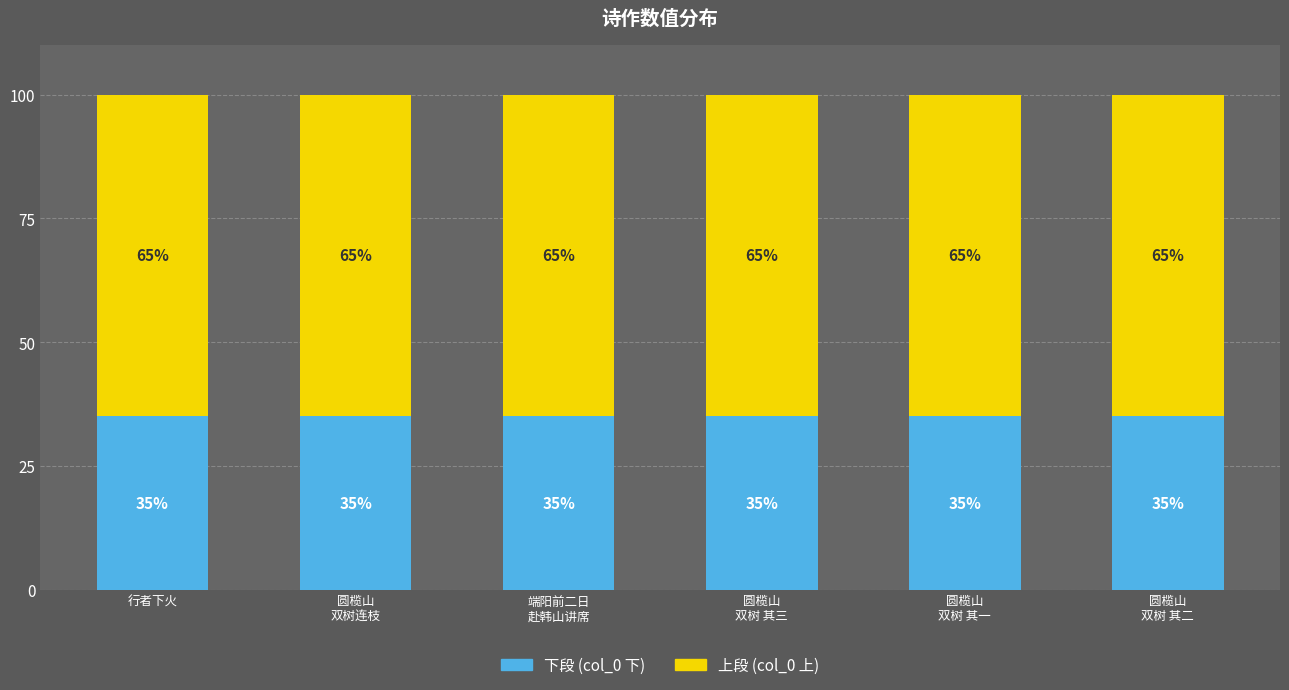

How many bars are there in total?

6